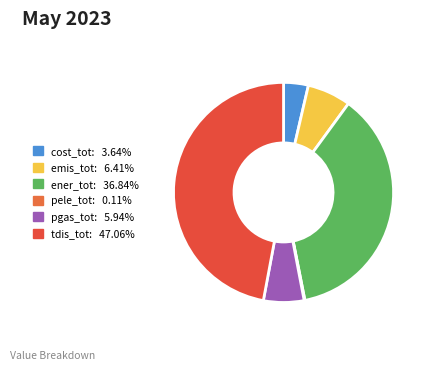

True or false: pele_tot accounts for 0% of the total.

True